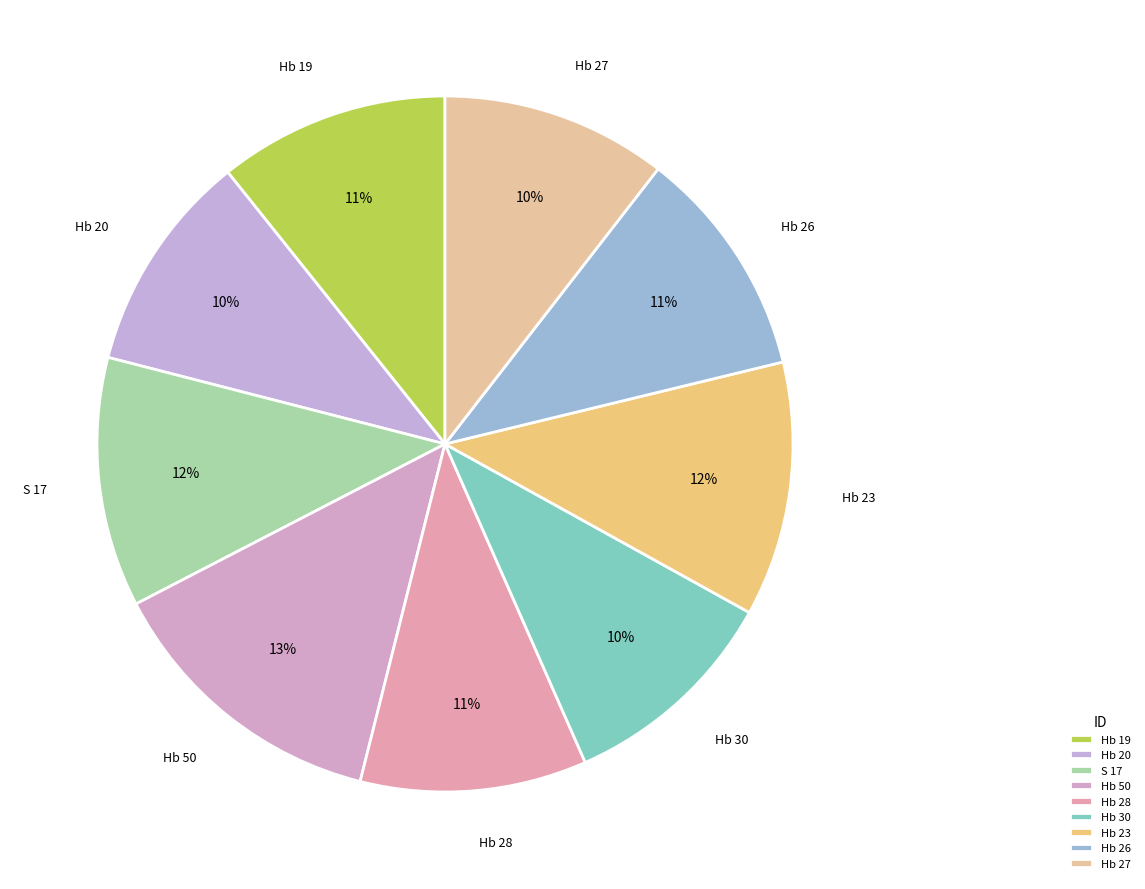

Which has a higher value, Hb 26 or Hb 23?

Hb 23